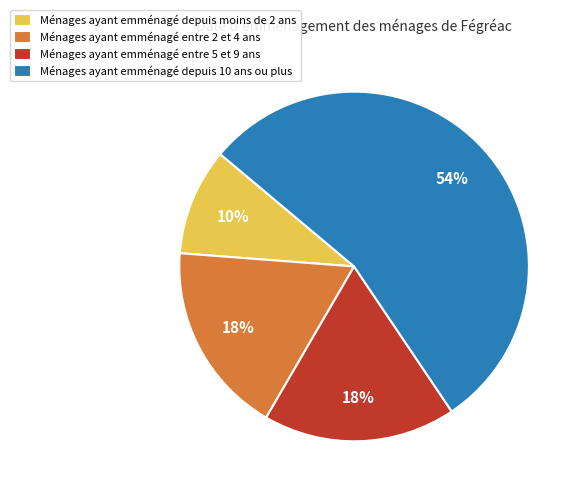

To the nearest percent, what is the combined percentage of Ménages ayant emménagé entre 5 et 9 ans and Ménages ayant emménagé entre 2 et 4 ans?

36%